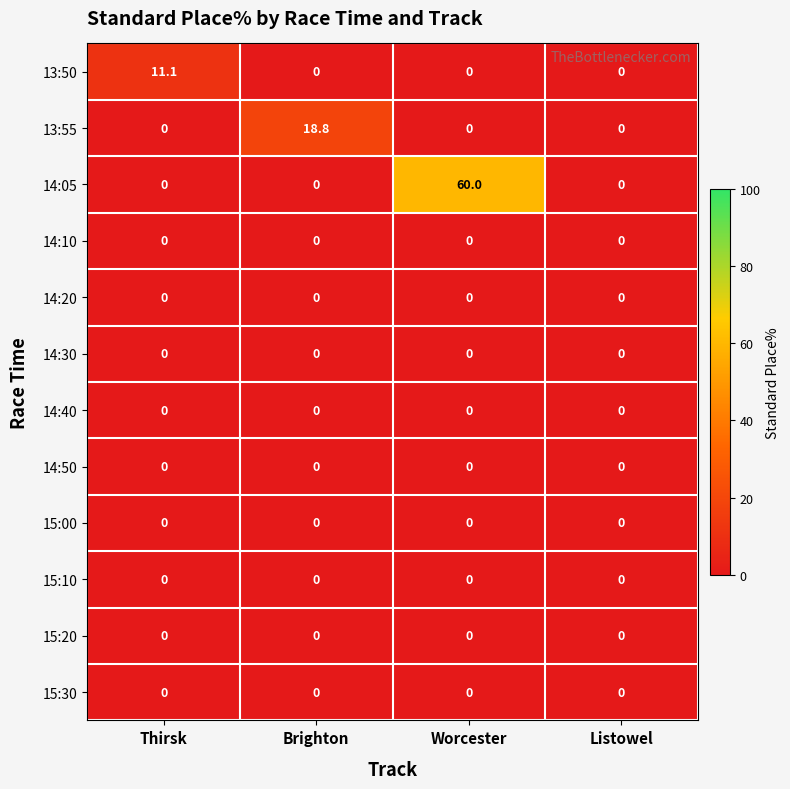

Which series has the largest total across all categories?

14:05